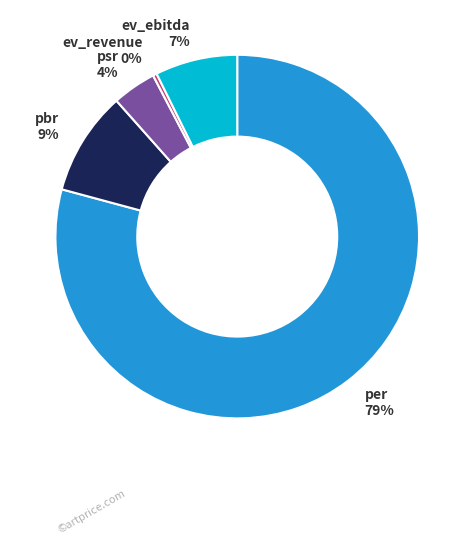

How many slices are in this pie chart?

5